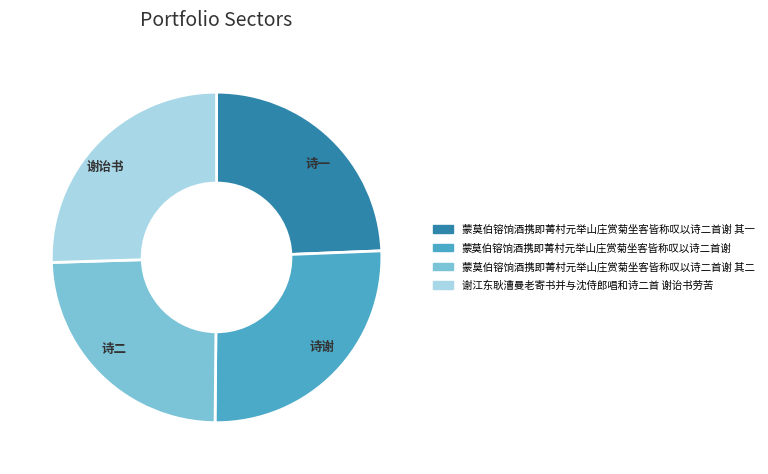

Does 蒙莫伯镕饷酒携即菁村元举山庄赏菊坐客皆称叹以诗二首谢 其一 account for over 50% of the chart?

No